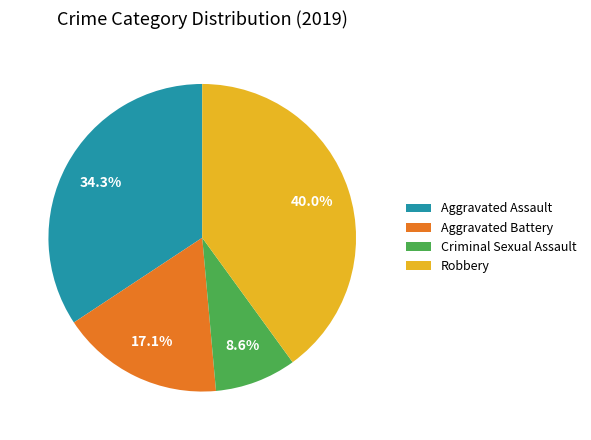

Count the number of slices in the pie.

4